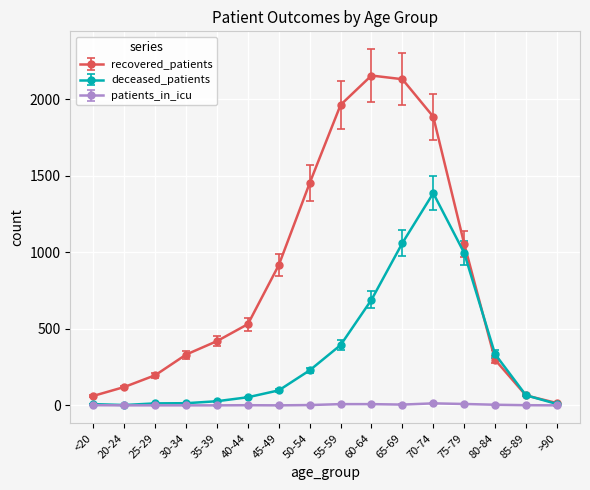

Which series changed the most between 65-69 and 75-79?

recovered_patients